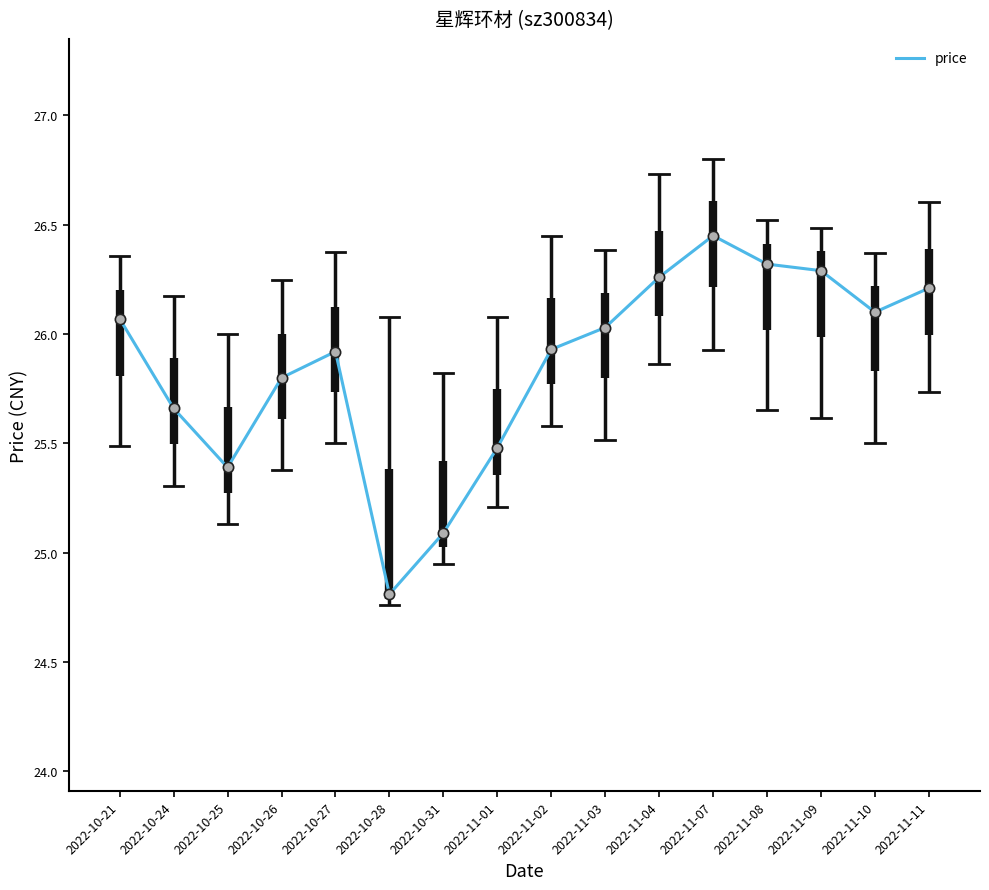

What is the ratio of the value at 2022-11-02 to the value at 2022-10-25?

1.0